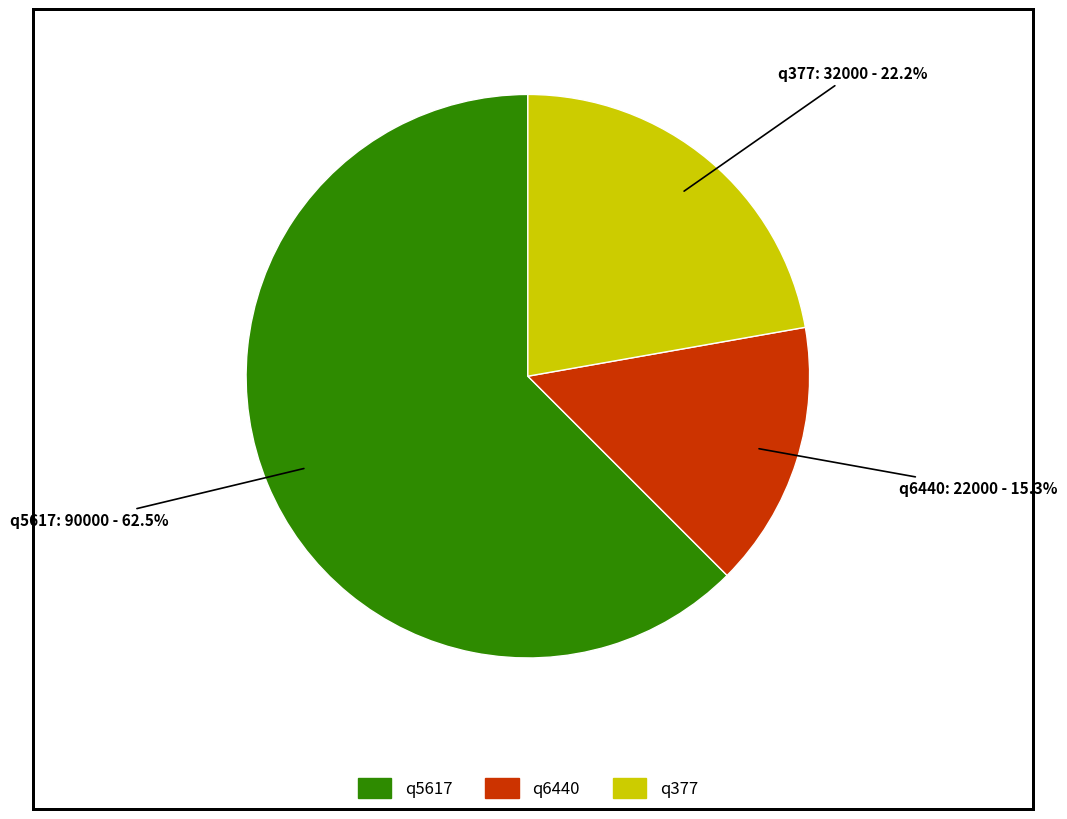

What percentage is NOT represented by q6440?

84.7%